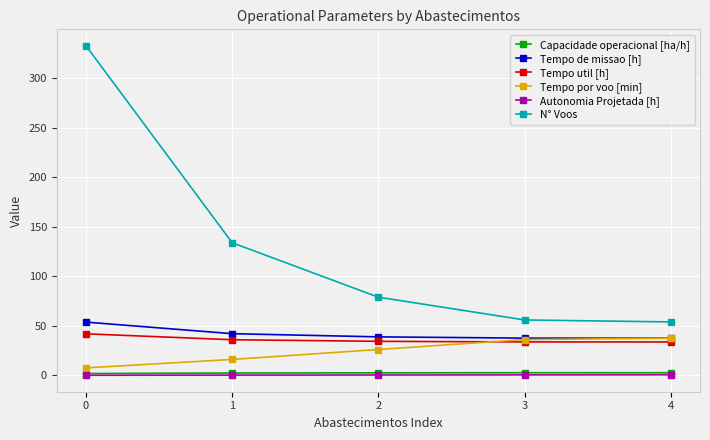

What is the value of the Tempo por voo [min] point at the 5th from the left?

37.5